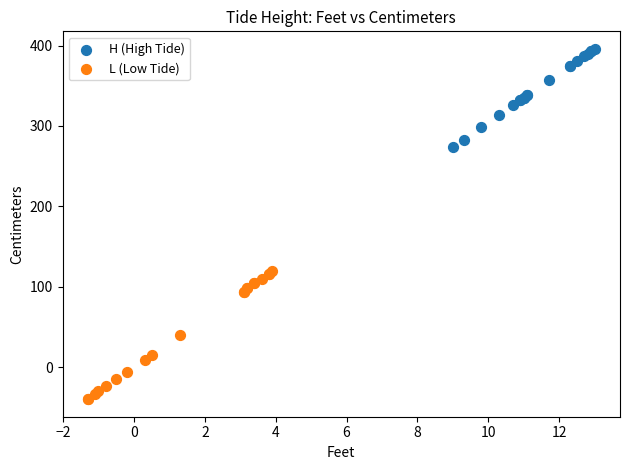

Which series has the widest spread of Y values?

L (Low Tide)